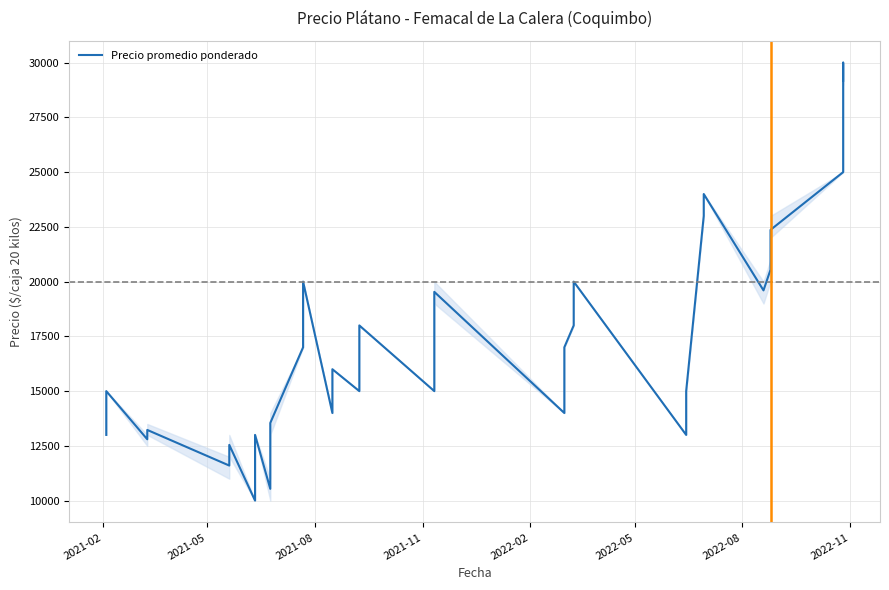

What is the difference between the maximum and second lowest values?

19462